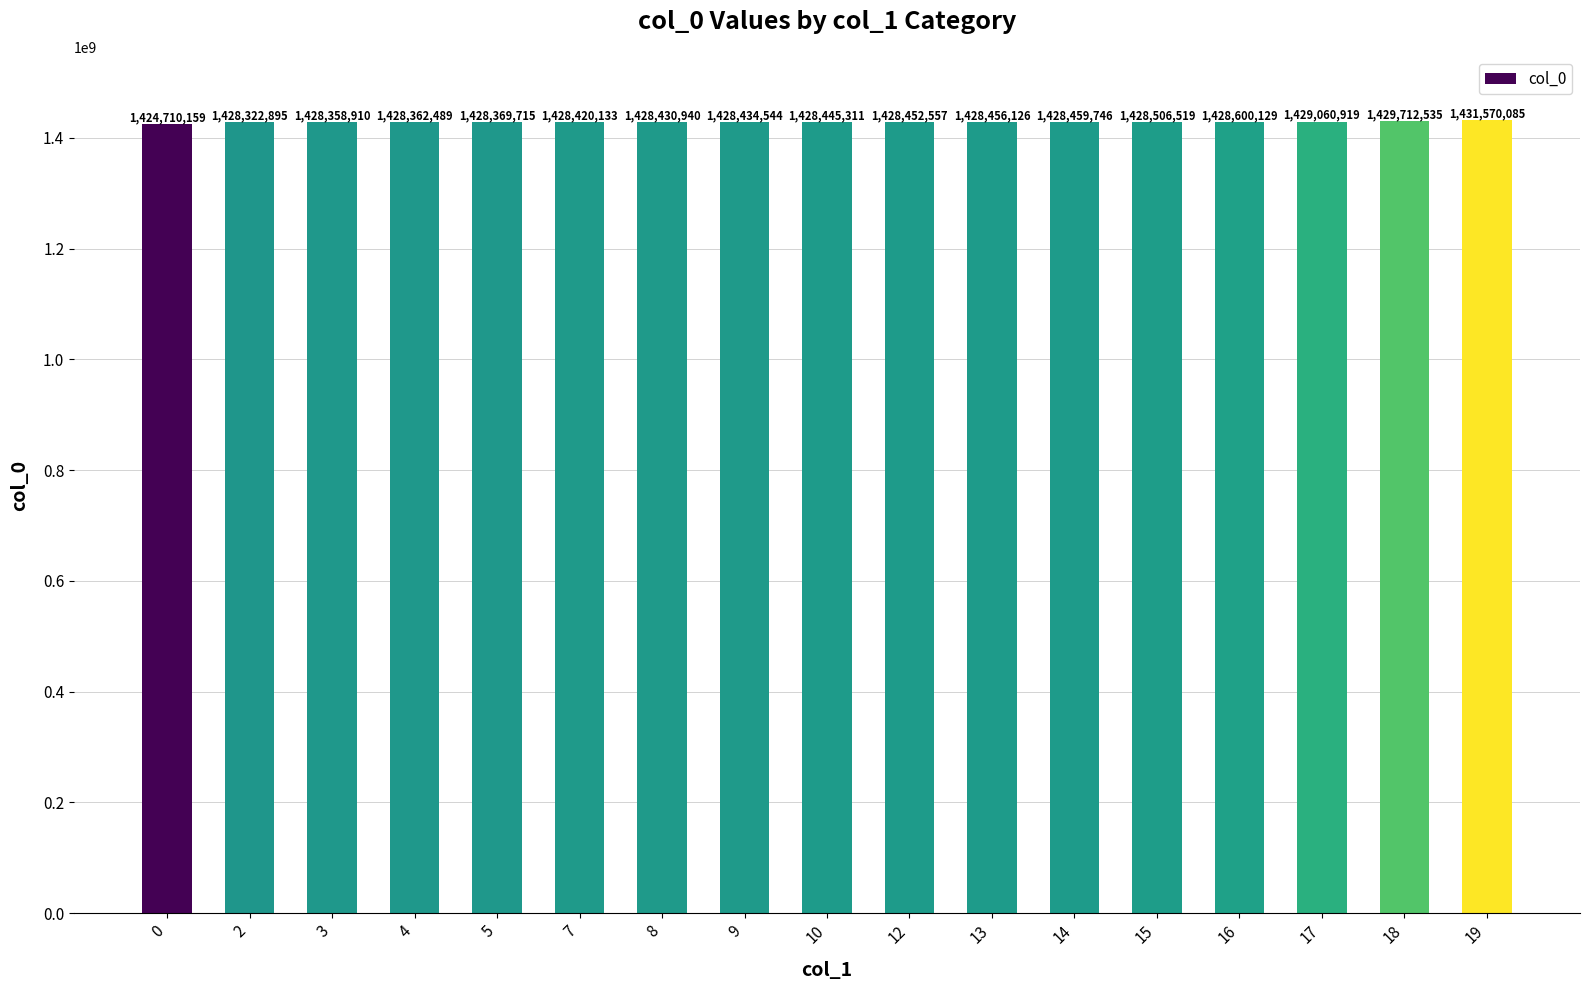

Which category has the highest value across all series?

19